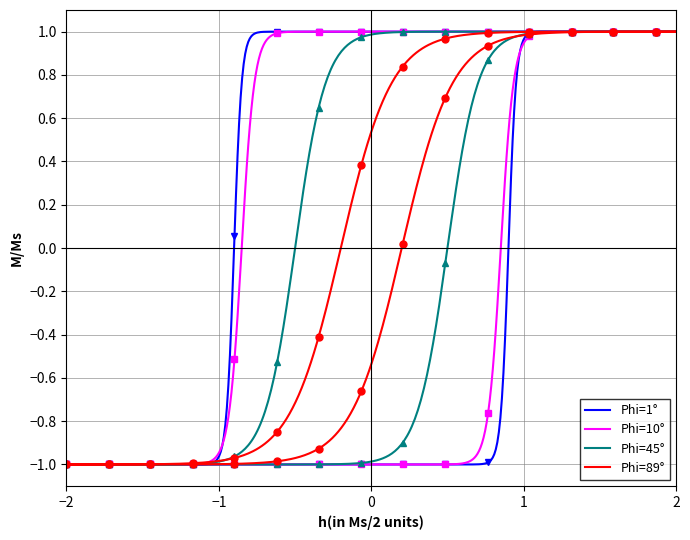

Which series has the largest total across all categories?

Phi=89°